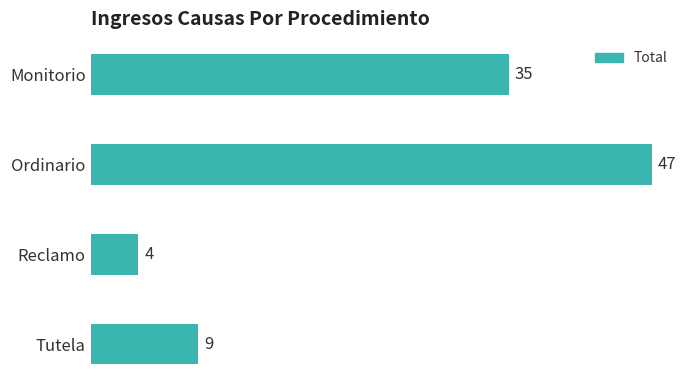

How many values are below 35?

2